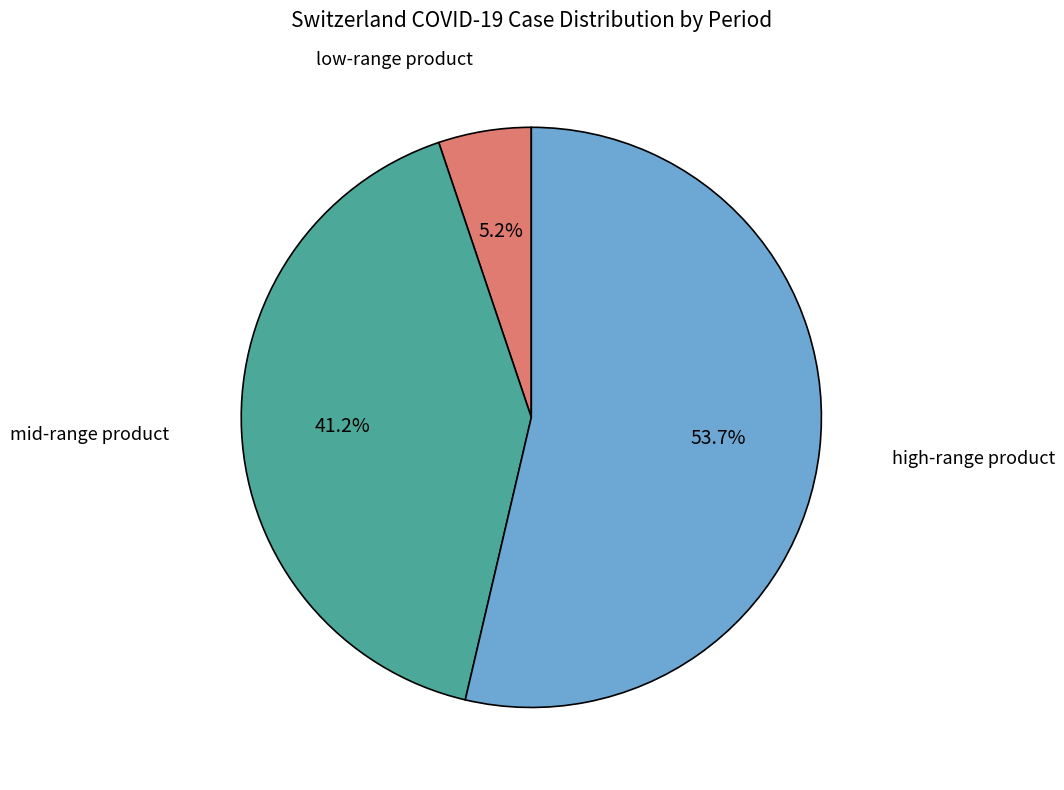

Combined, do high-range product and mid-range product account for over 50%?

Yes